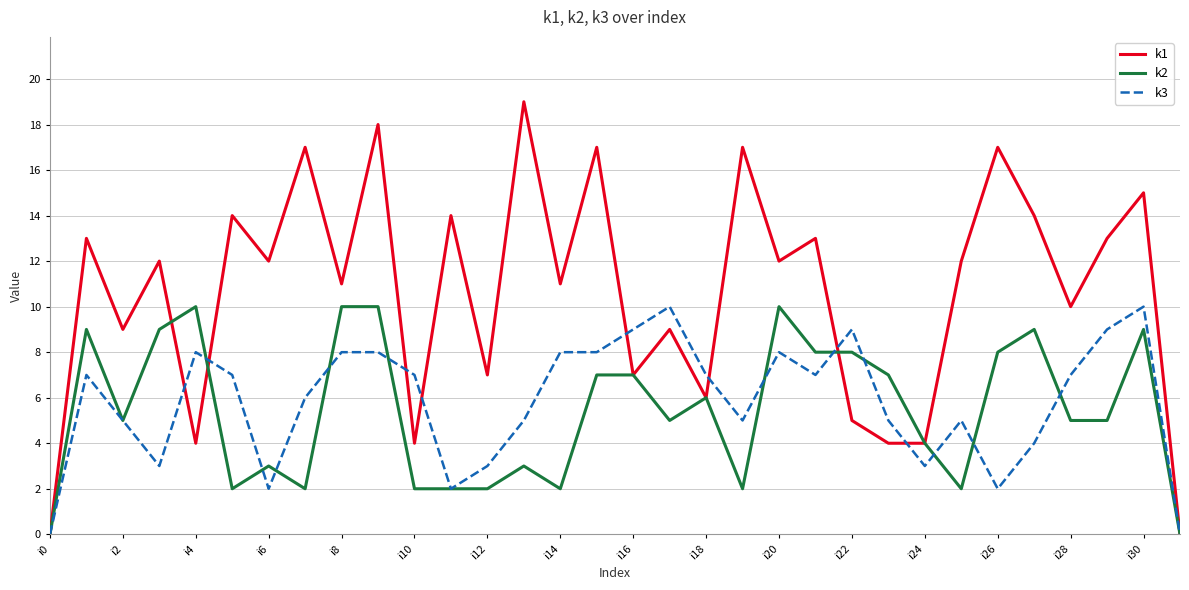

Which series has the largest range (max minus min)?

k1